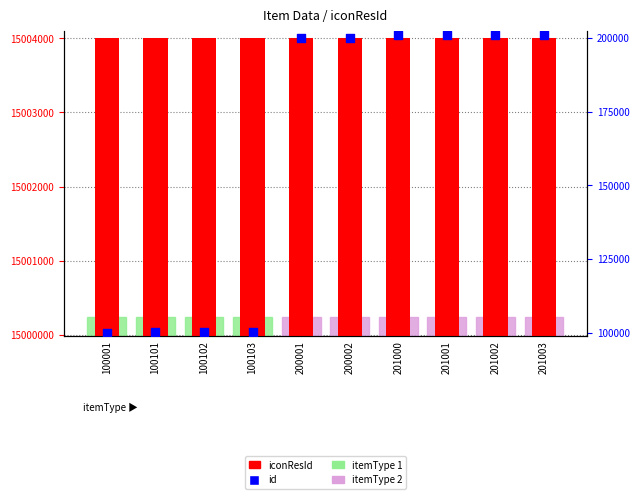

At how many categories does at least one series exceed 8456148?

10